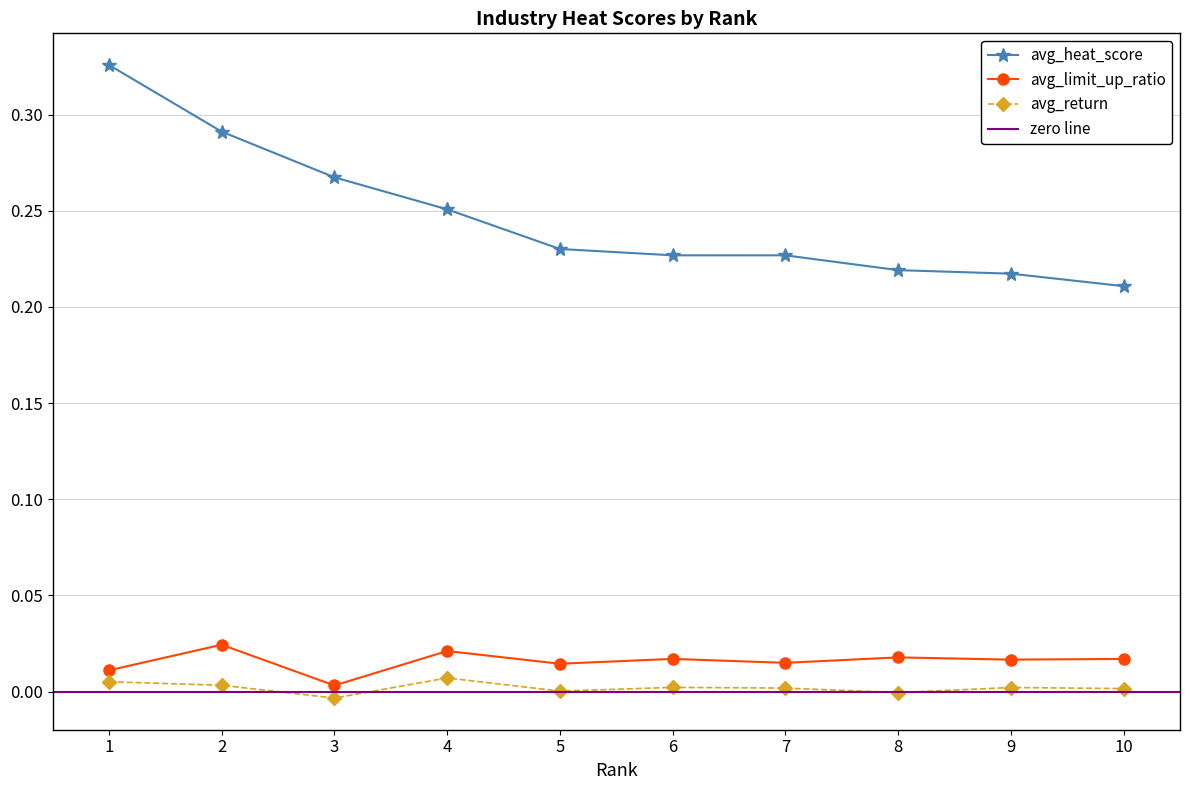

What is the average value of the avg_heat_score series?

0.2